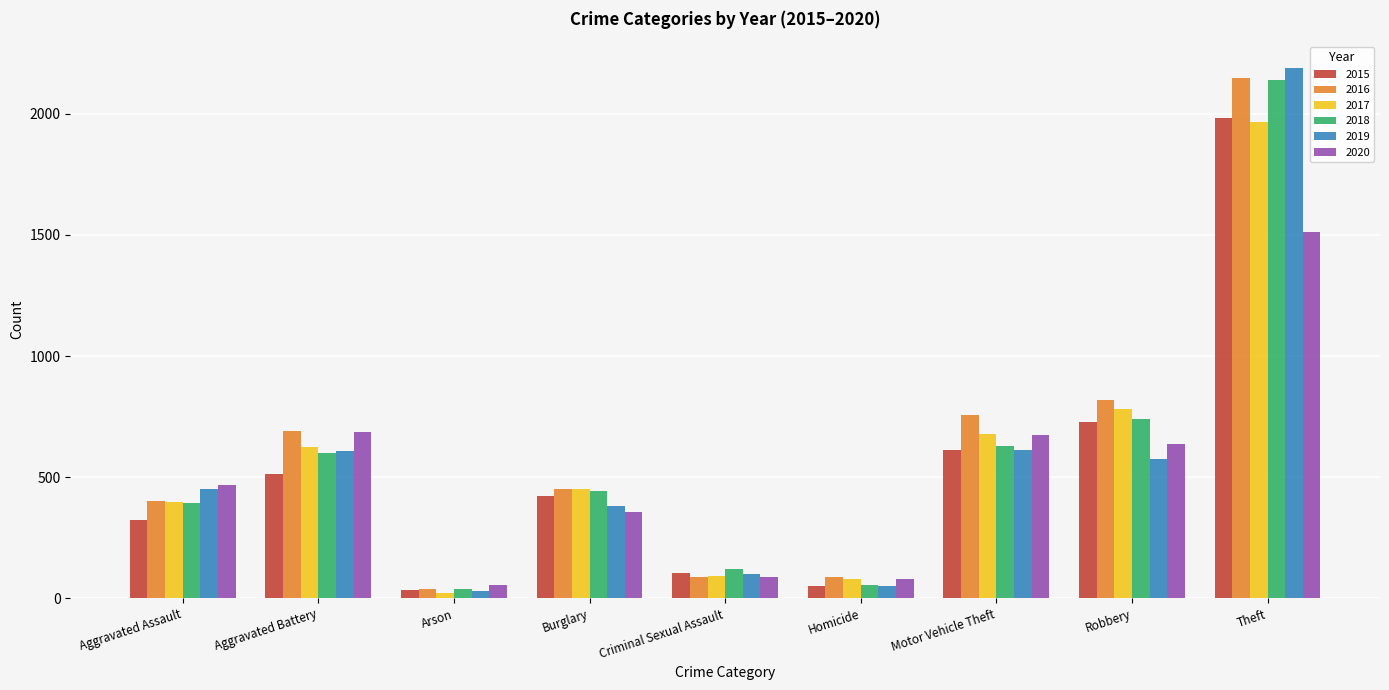

What is the minimum value shown in the chart?

23